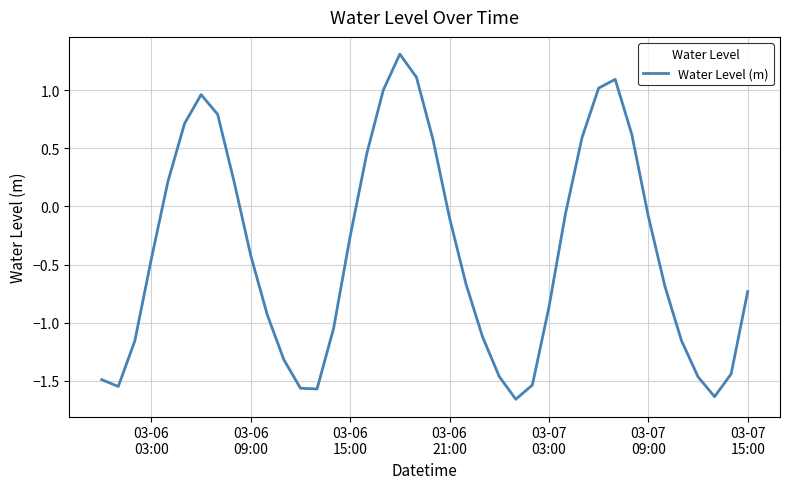

What is the greatest value displayed?

1.3